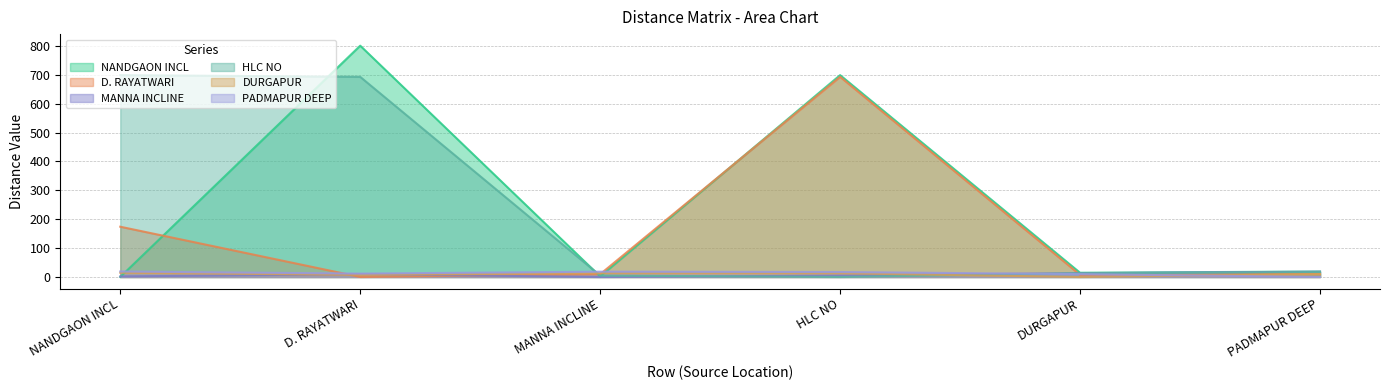

What is the difference between the highest and lowest values at DURGAPUR?

14.6